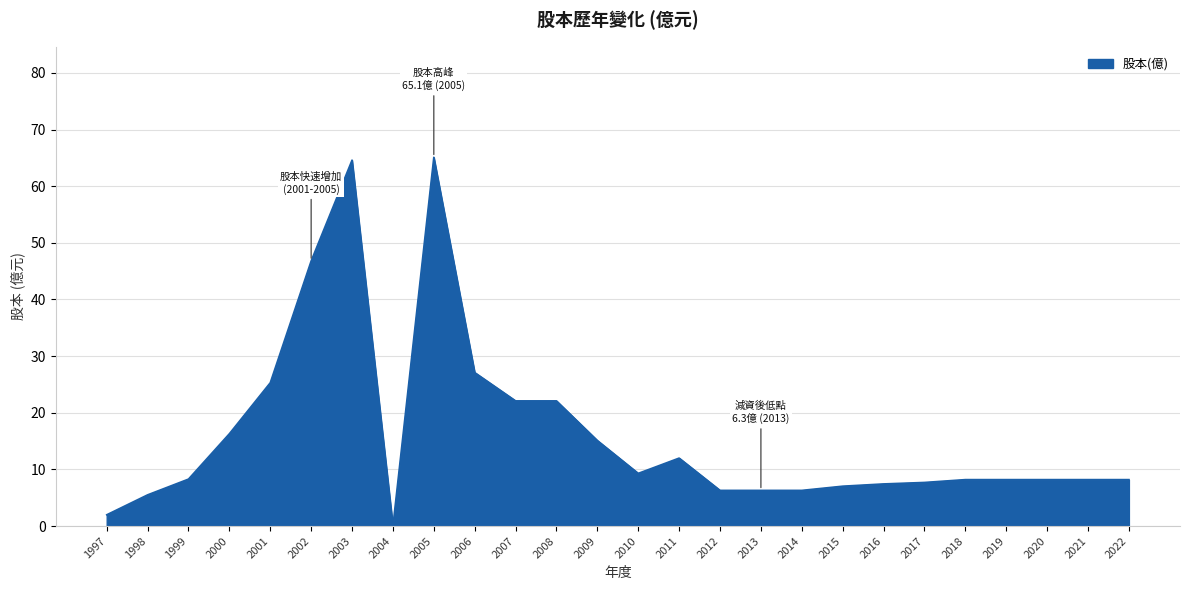

What is the maximum value shown in the chart?

65.1